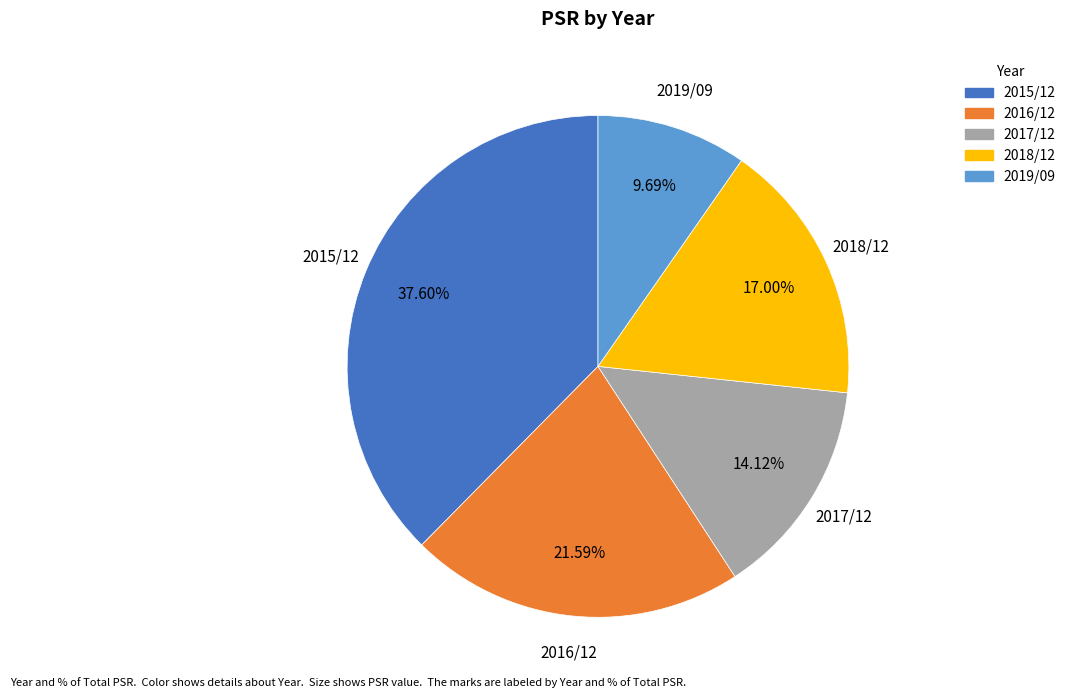

Is the sum of 2016/12 and 2018/12 greater than half?

No